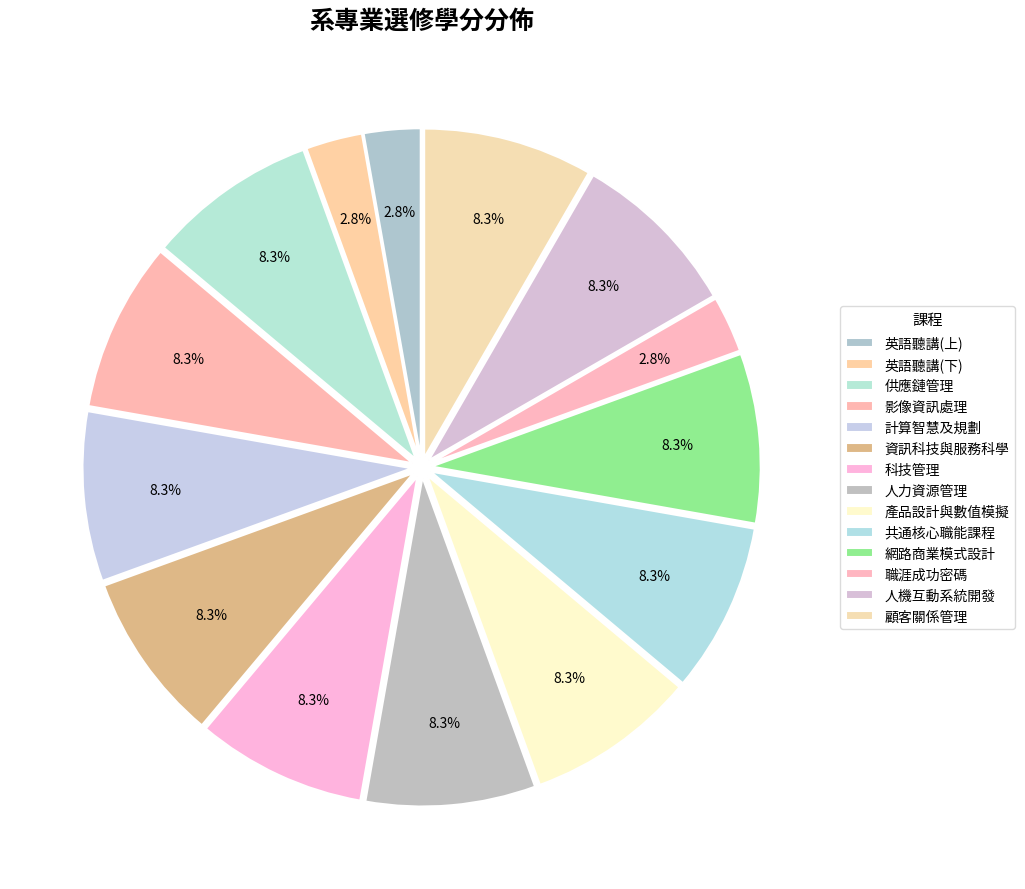

What is the change in value from 英語聽講(下) to 計算智慧及規劃?

+2